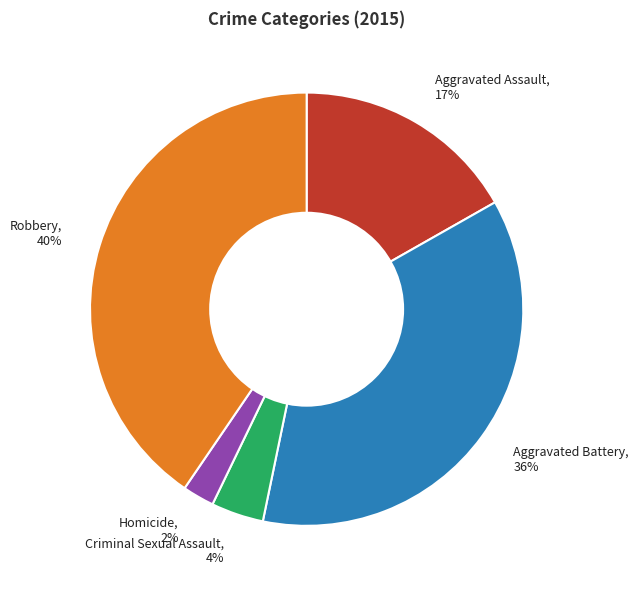

To the nearest percent, what percentage of the pie is Aggravated Assault?

17%